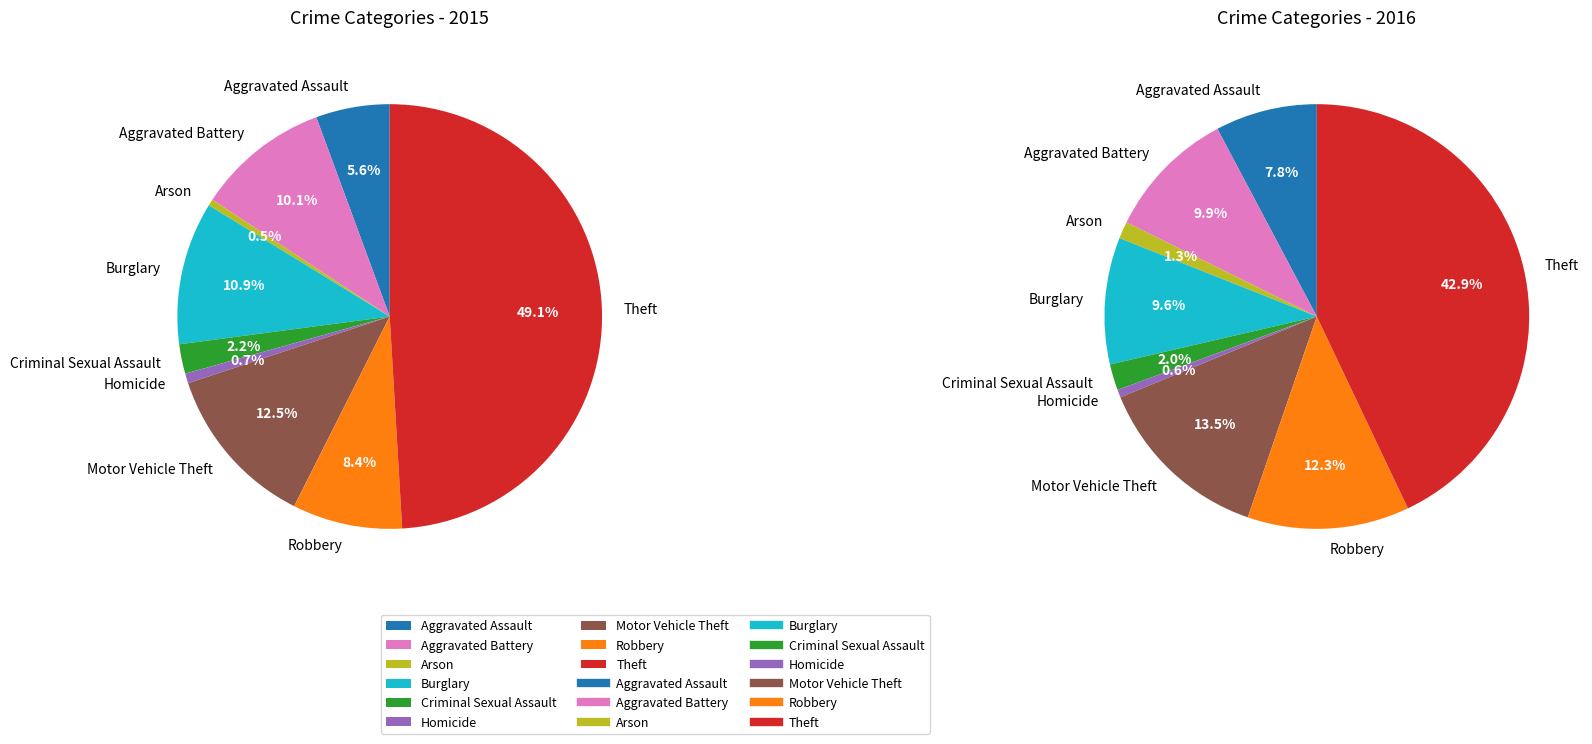

To the nearest percent, what is the difference between the Arson and Theft slice percentages?

49%